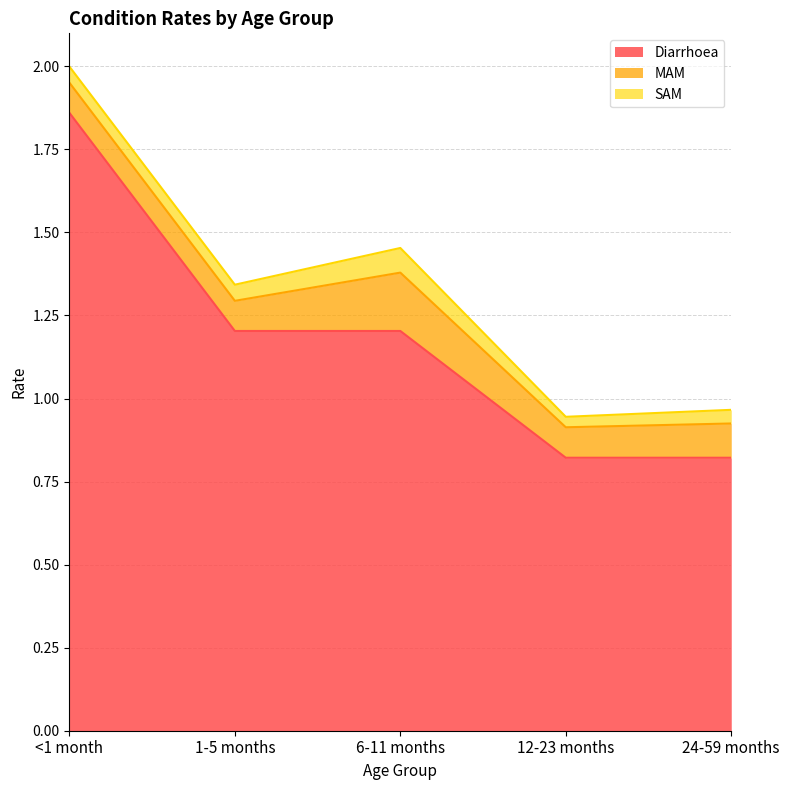

What are all the series names shown in the legend?

Diarrhoea, MAM, SAM